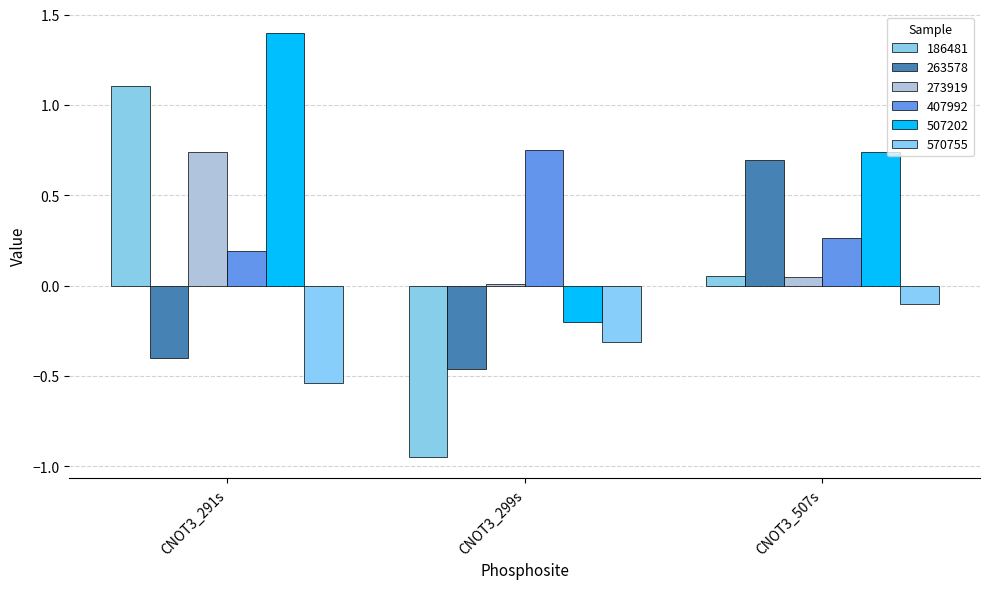

What is the label of the 3rd bar from the right?

CNOT3_291s